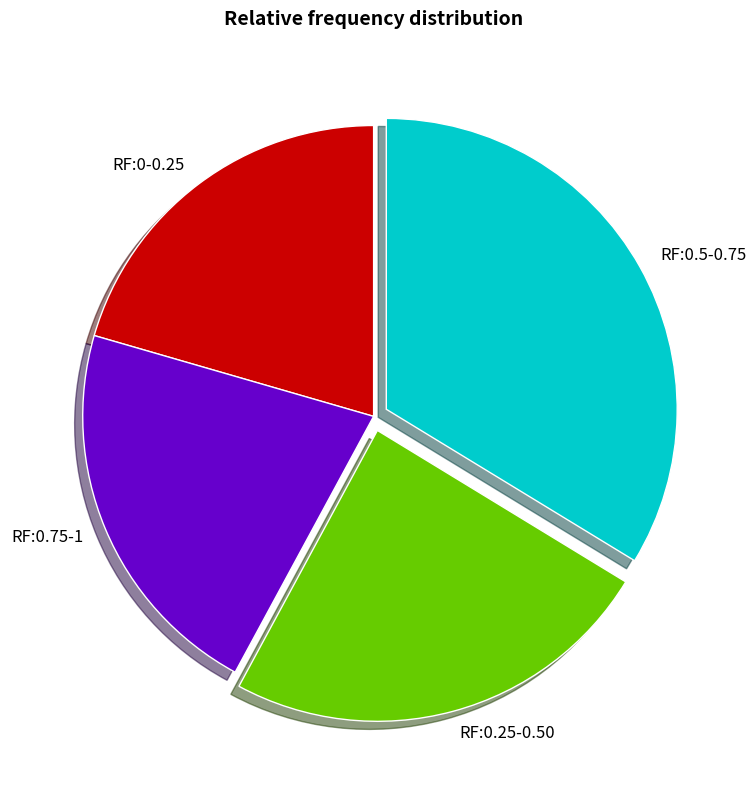

How many segments does this pie chart have?

4